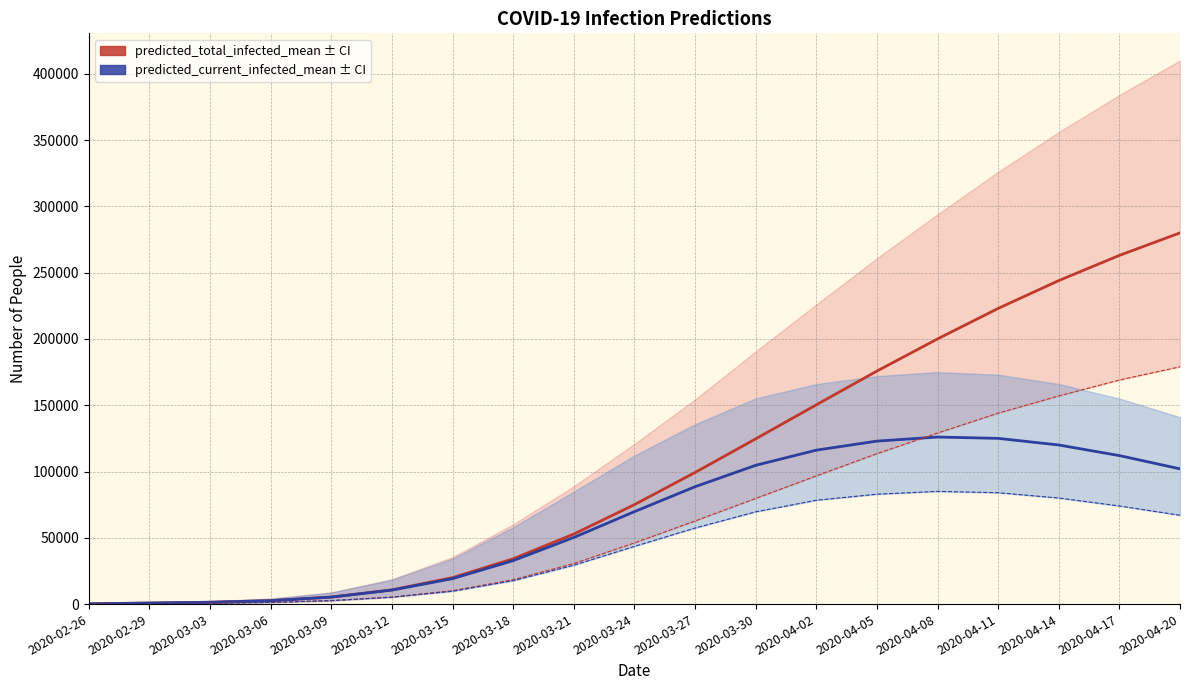

What is the difference between the maximum and second lowest values in the predicted_current_infected_mean series?

125212